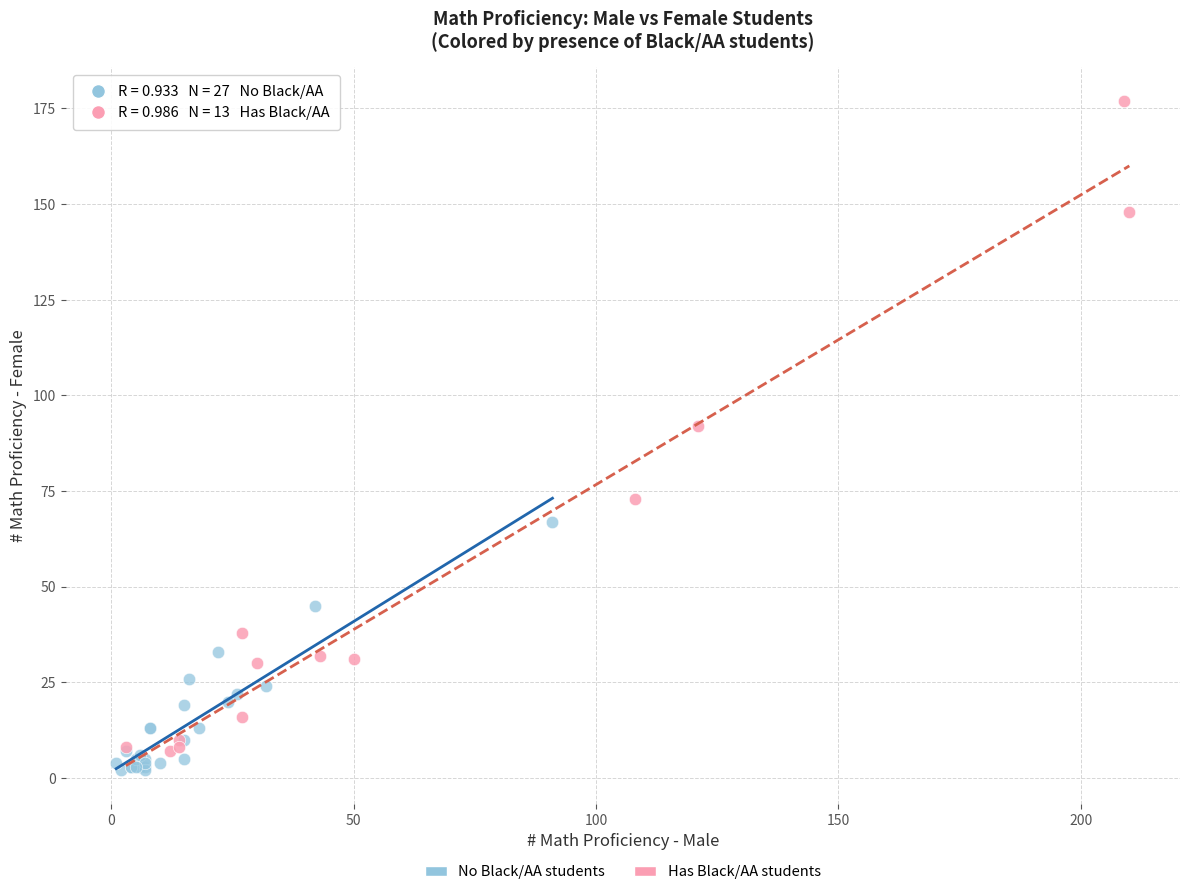

Which series reaches the maximum Y coordinate?

Has Black/AA students